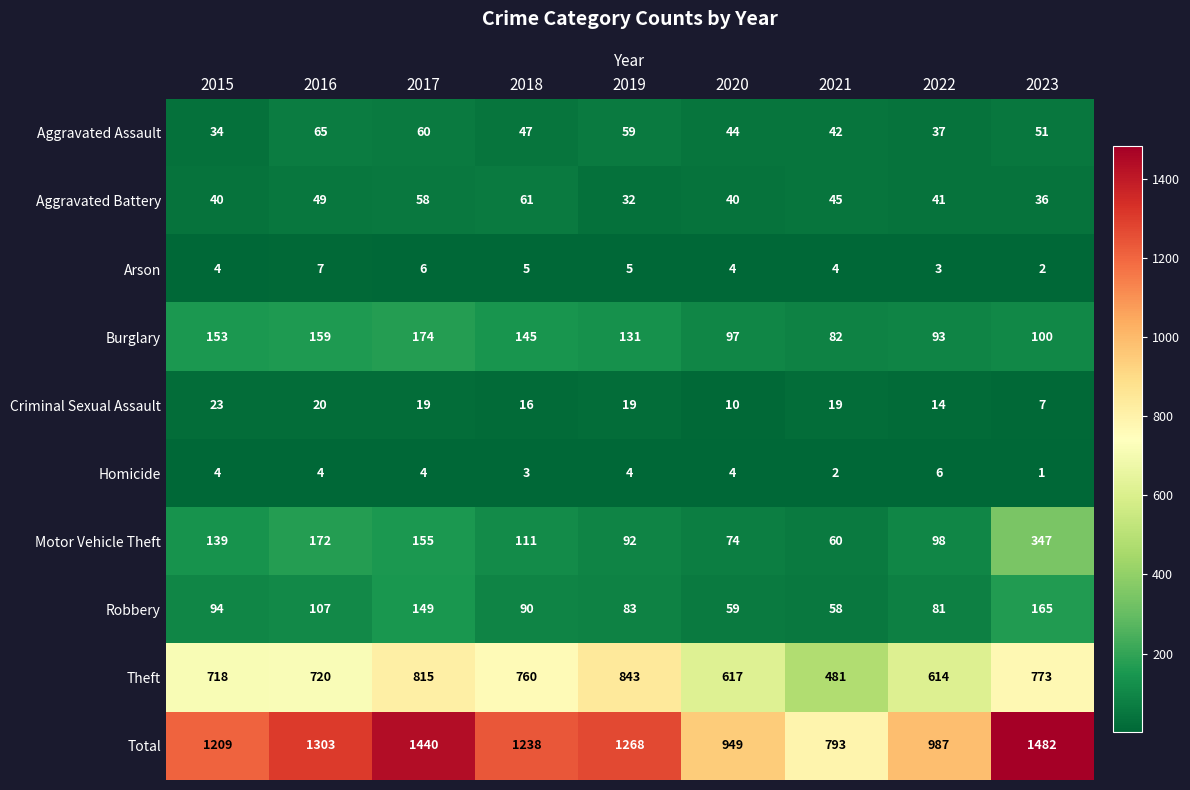

At which label is Burglary closest to 128?

2019